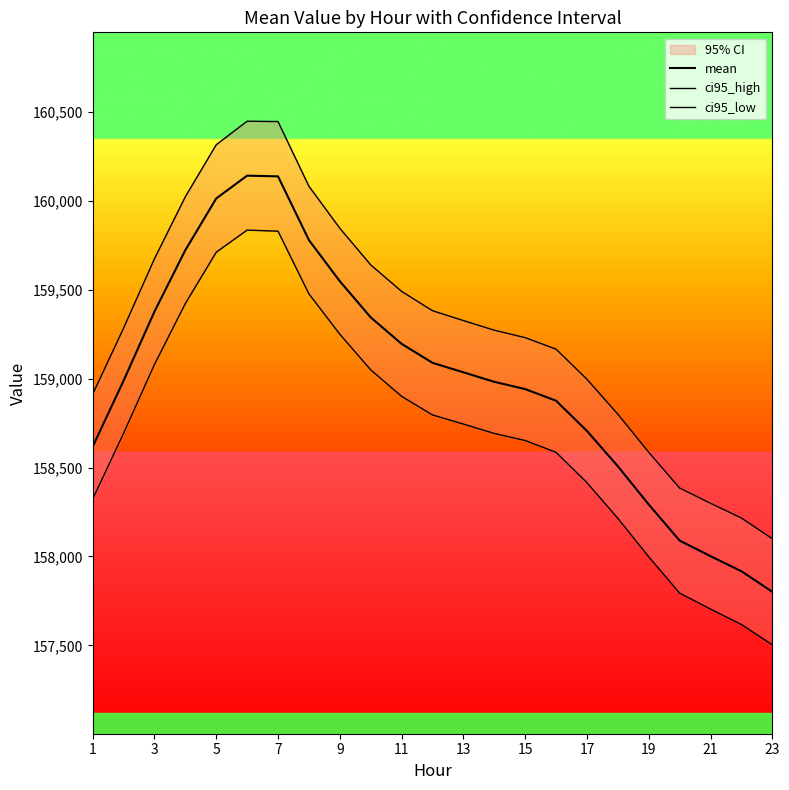

True or false: ci95_high and mean cross at least once.

False